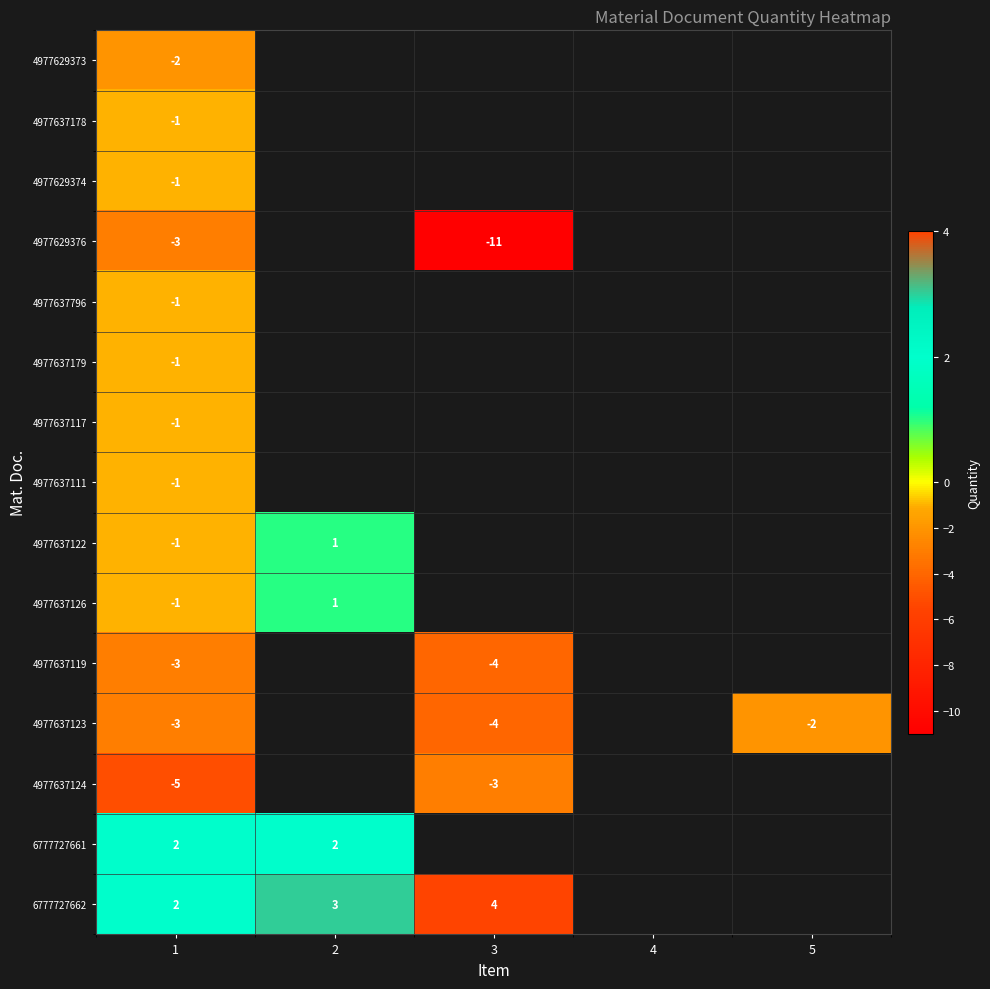

Count the number of categories in the chart.

5